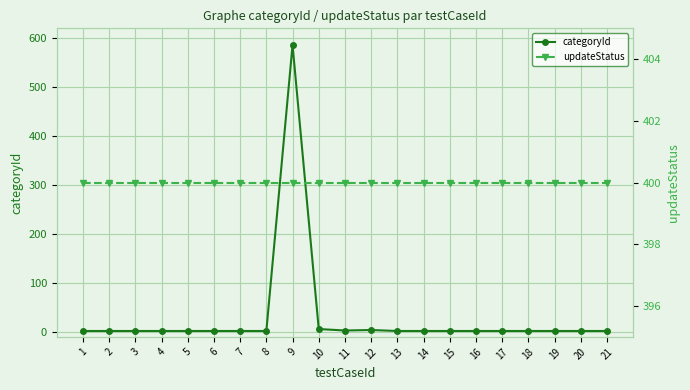

Which series has the largest total across all categories?

updateStatus